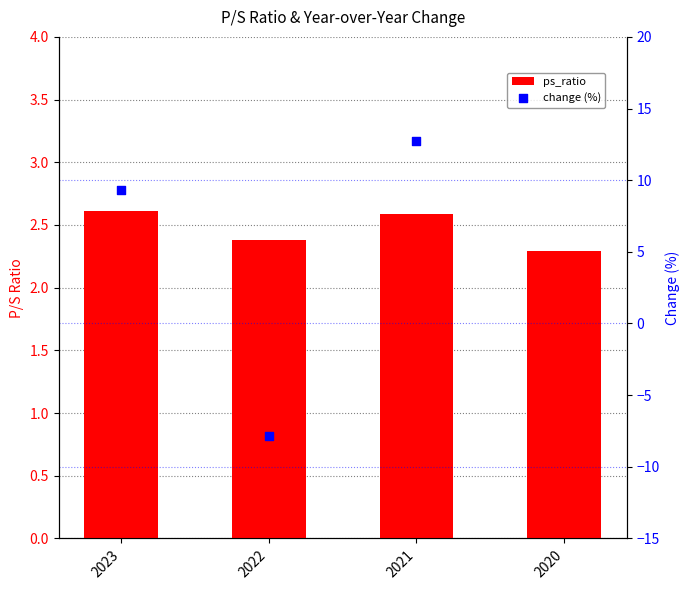

What is the change in value from 2023 to 2022?

-0.2